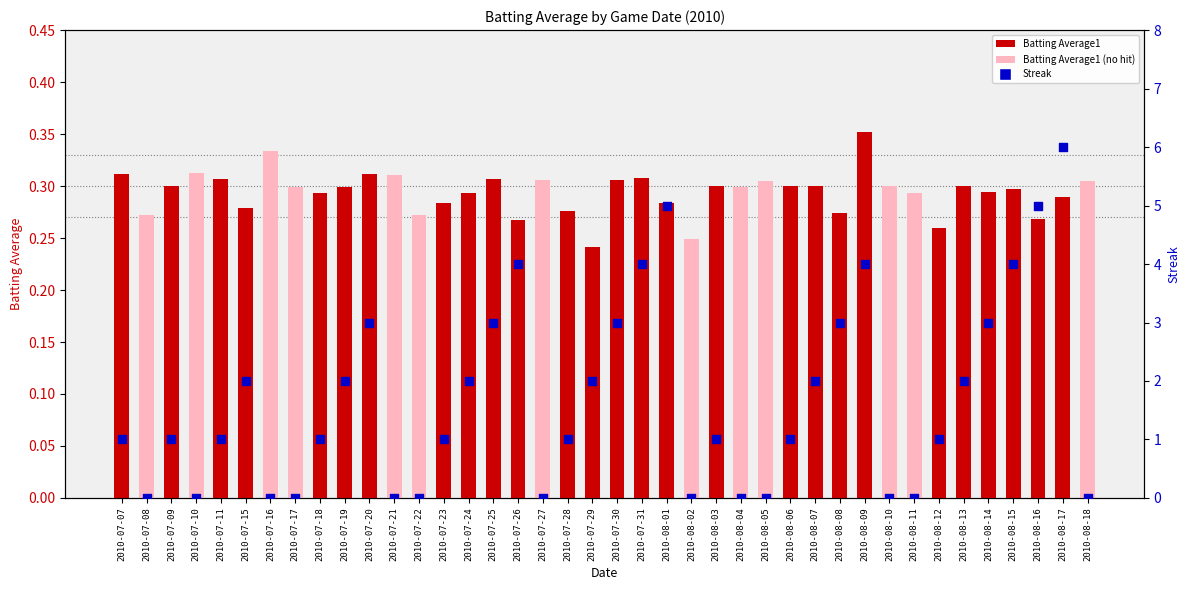

What are all the series names shown in the legend?

Batting Average1, Streak